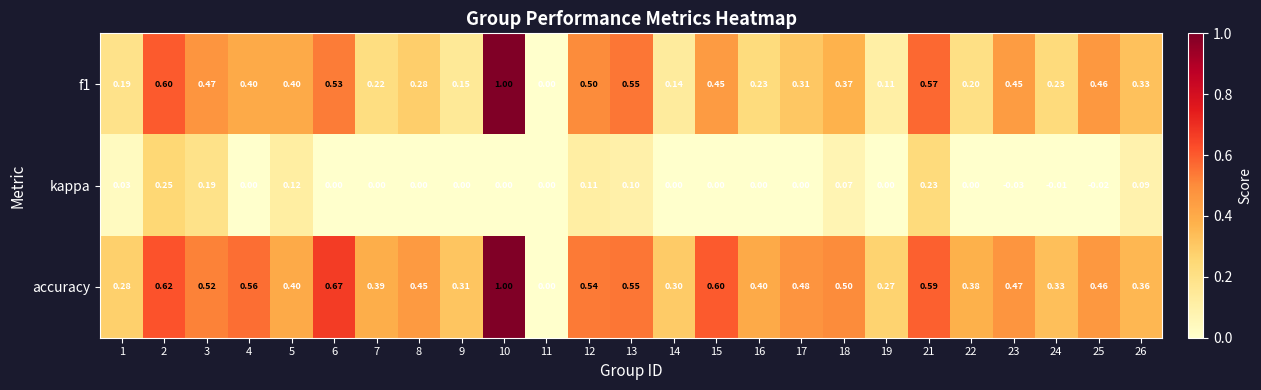

Which series has the largest total across all categories?

accuracy